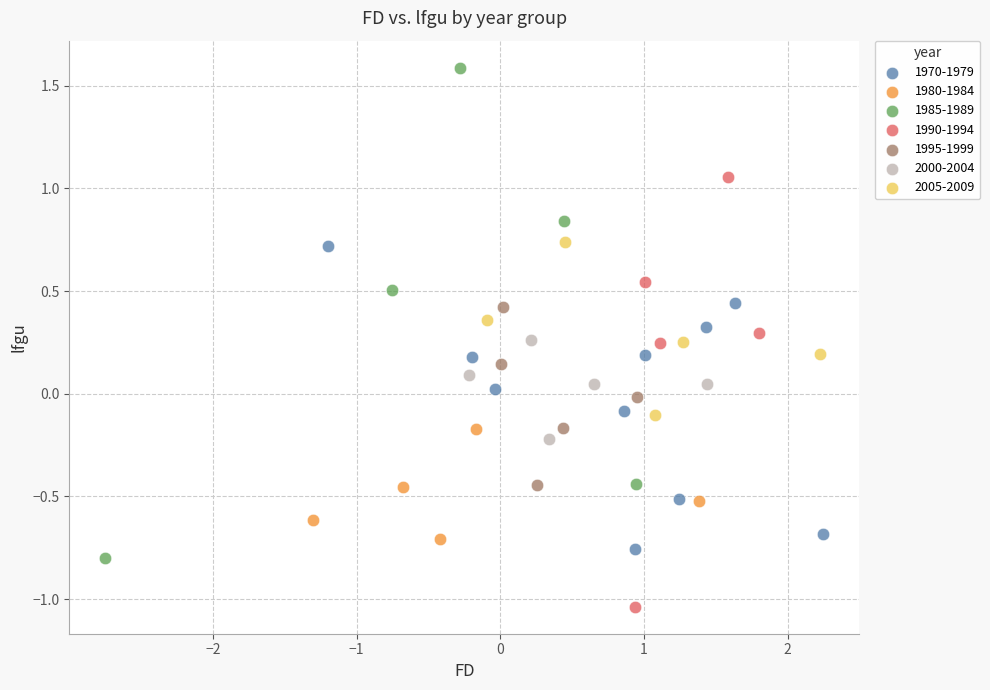

Which series reaches the maximum Y coordinate?

1985-1989